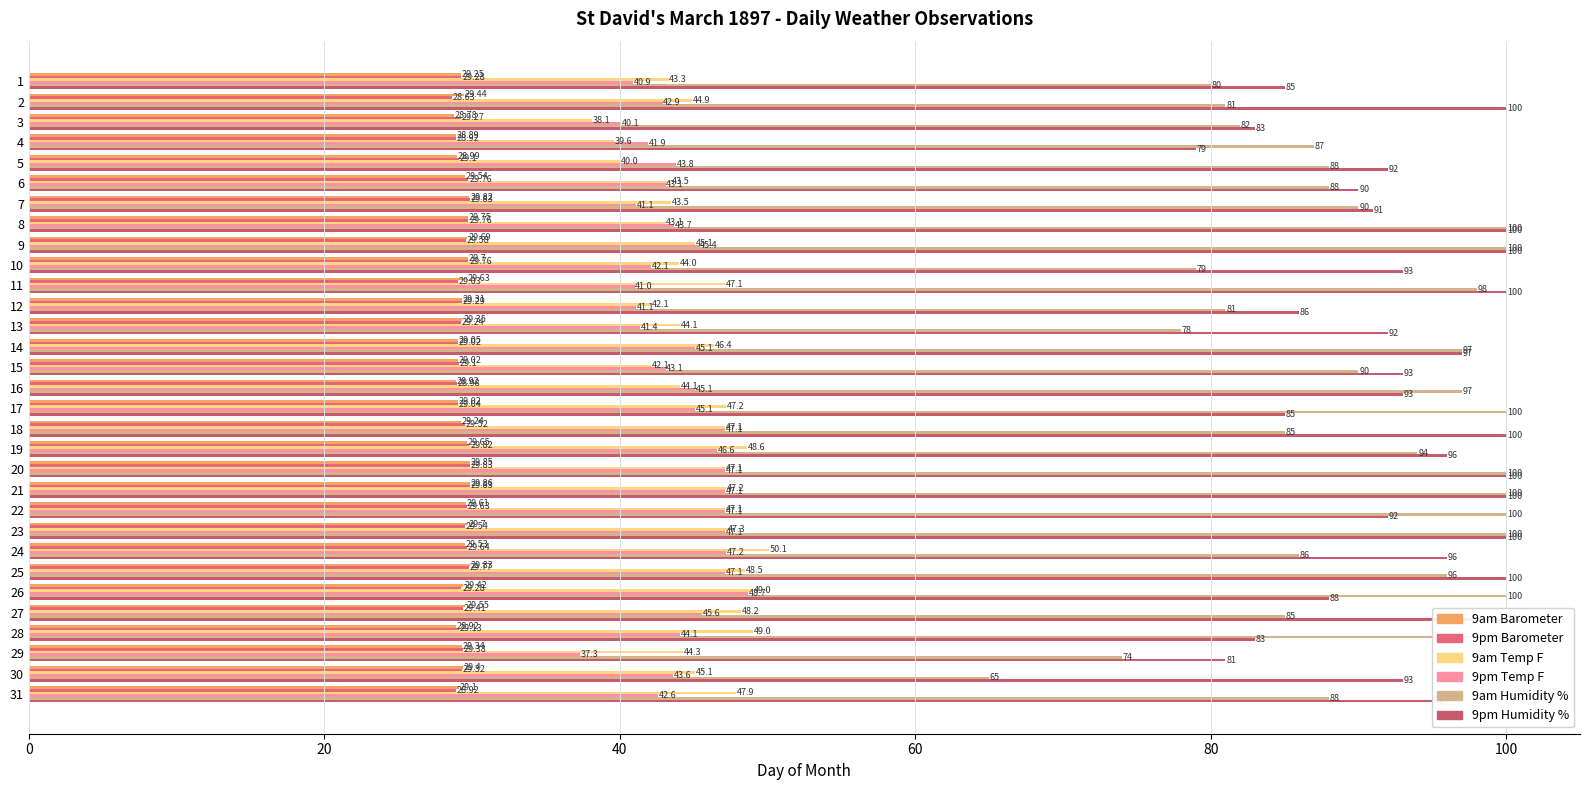

What is the difference between the second highest and minimum values in the 9am Humidity % series?

35.0